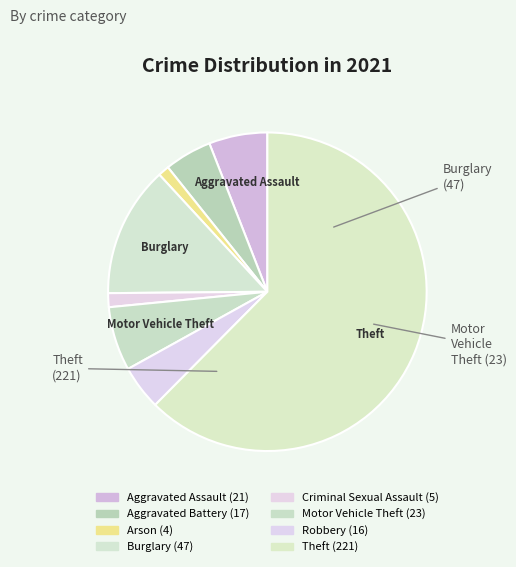

How many slices are in this pie chart?

8